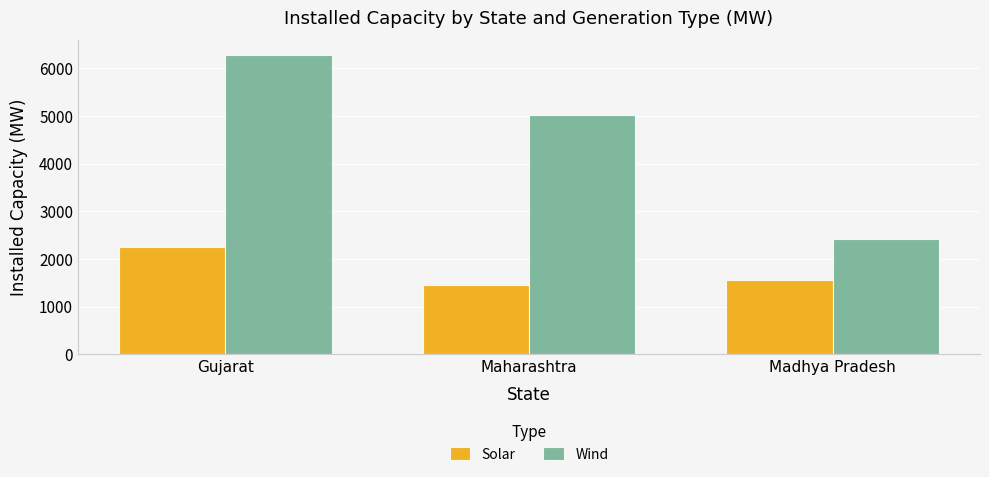

What is the maximum value shown in the chart?

6265